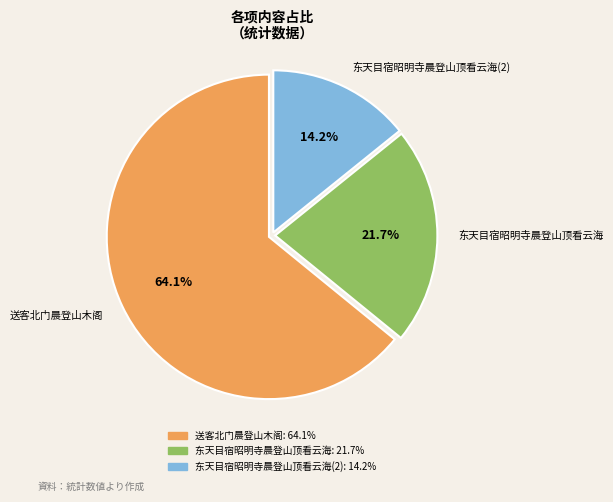

Which slice is the smallest?

东天目宿昭明寺晨登山顶看云海(2)